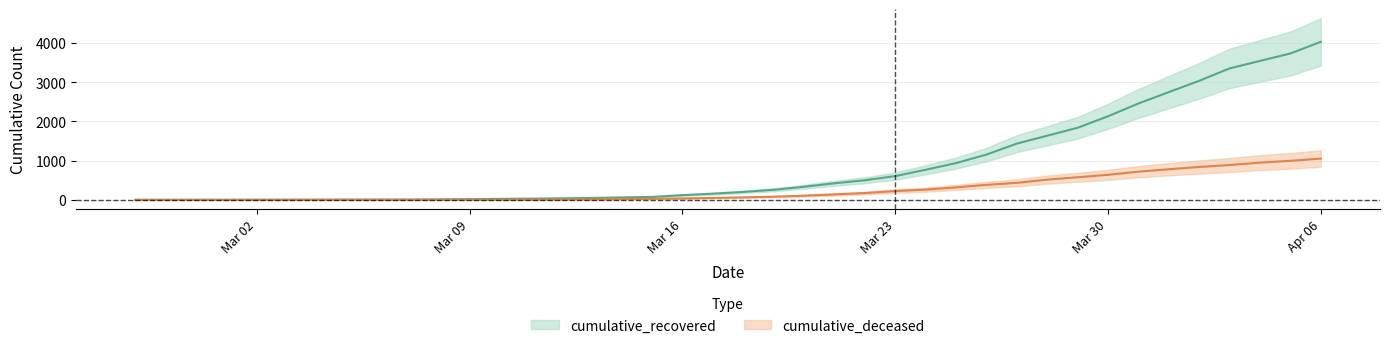

List the series in order of their peak value, lowest first.

cumulative_deceased, cumulative_recovered